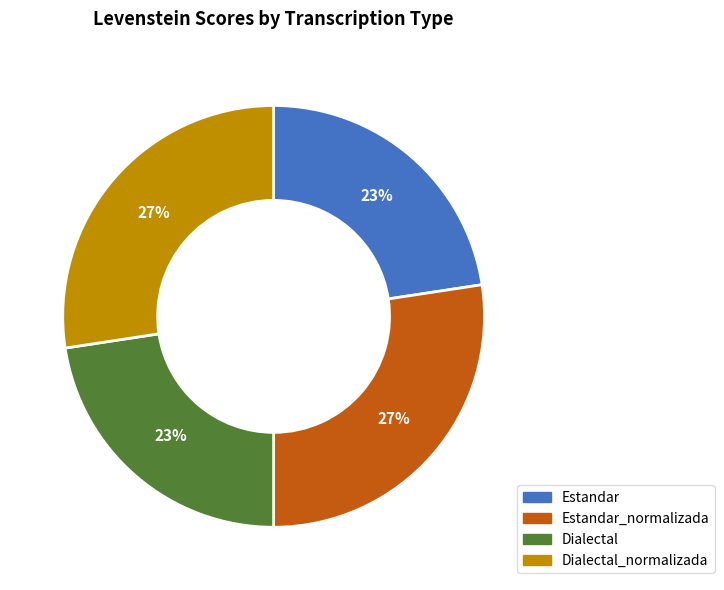

How many segments does this pie chart have?

4